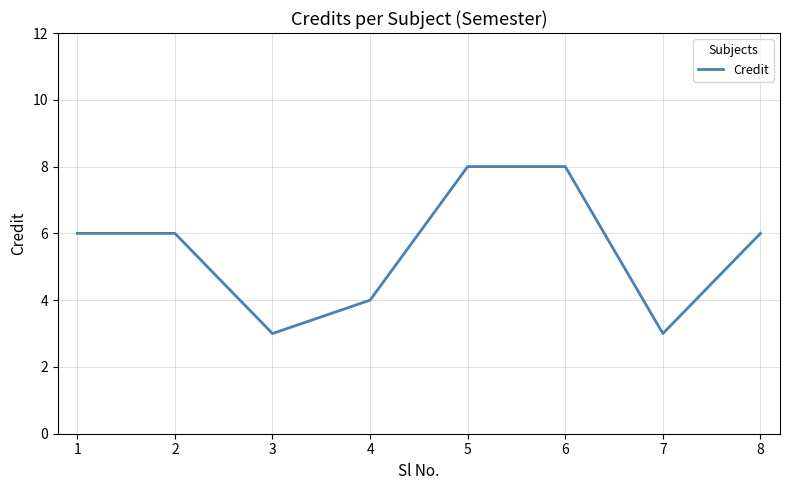

What is the maximum value shown in the chart?

8